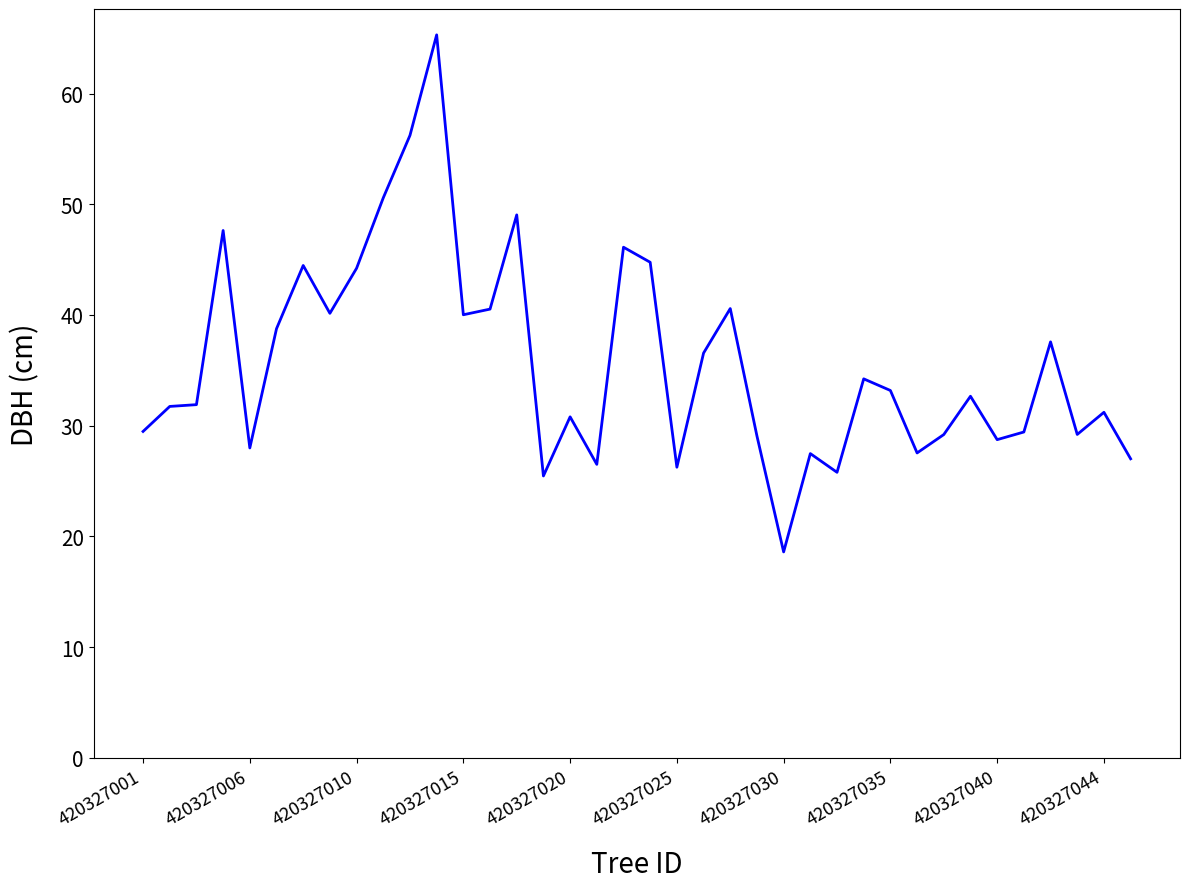

What is the difference between the maximum and minimum values?

46.7